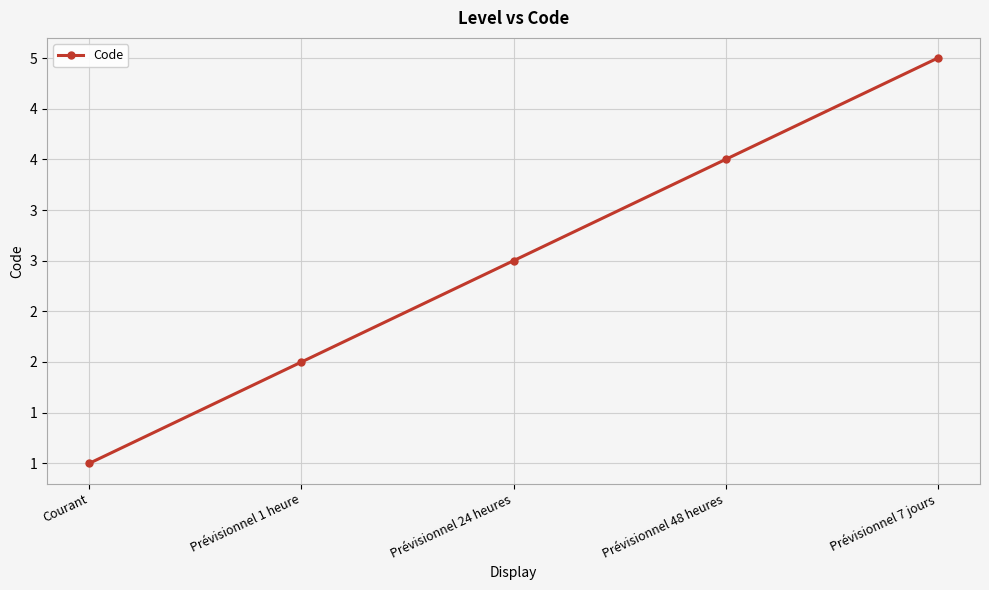

Does the chart have visible grid lines?

Yes